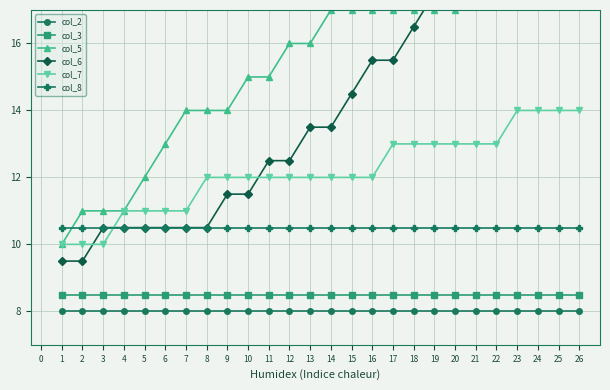

What are all the series names shown in the legend?

col_2, col_3, col_5, col_6, col_7, col_8